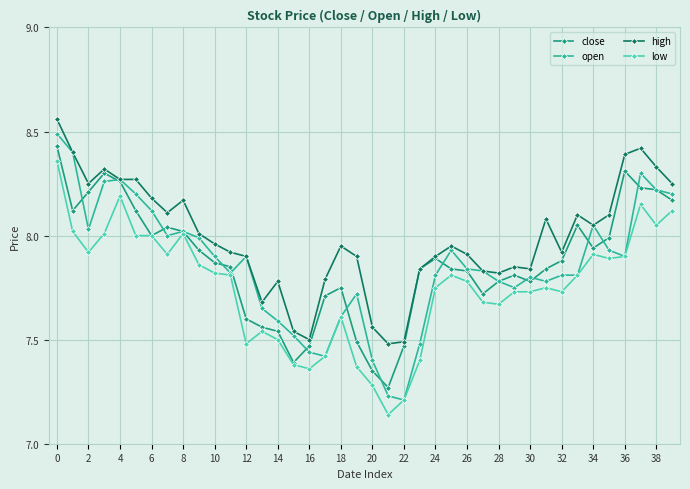

Does the chart display data point markers on the line(s)?

Yes